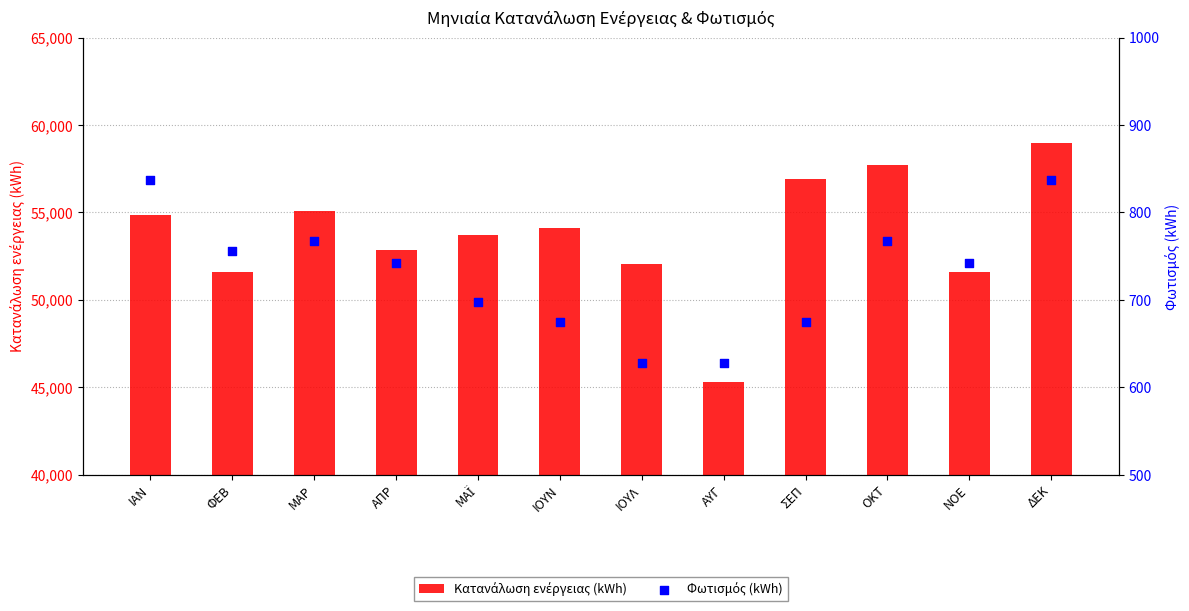

Which series has the largest total across all categories?

Κατανάλωση ενέργειας (kWh)